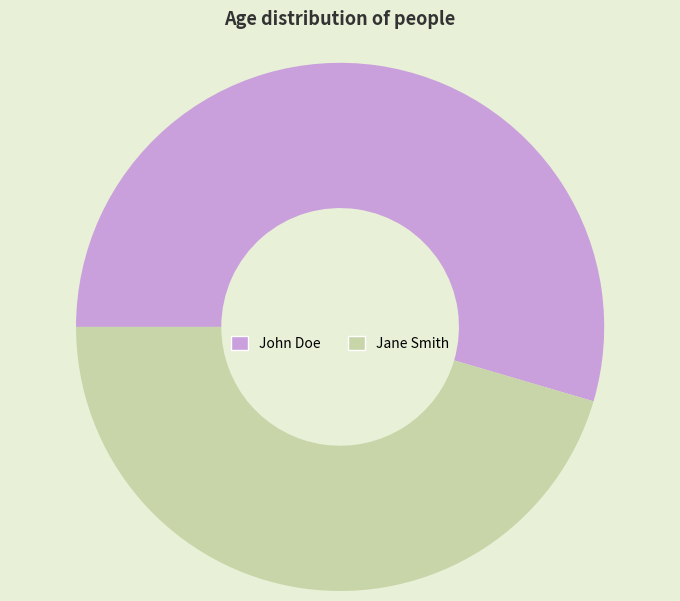

The Jane Smith slice represents 56% of the pie. True or false?

False